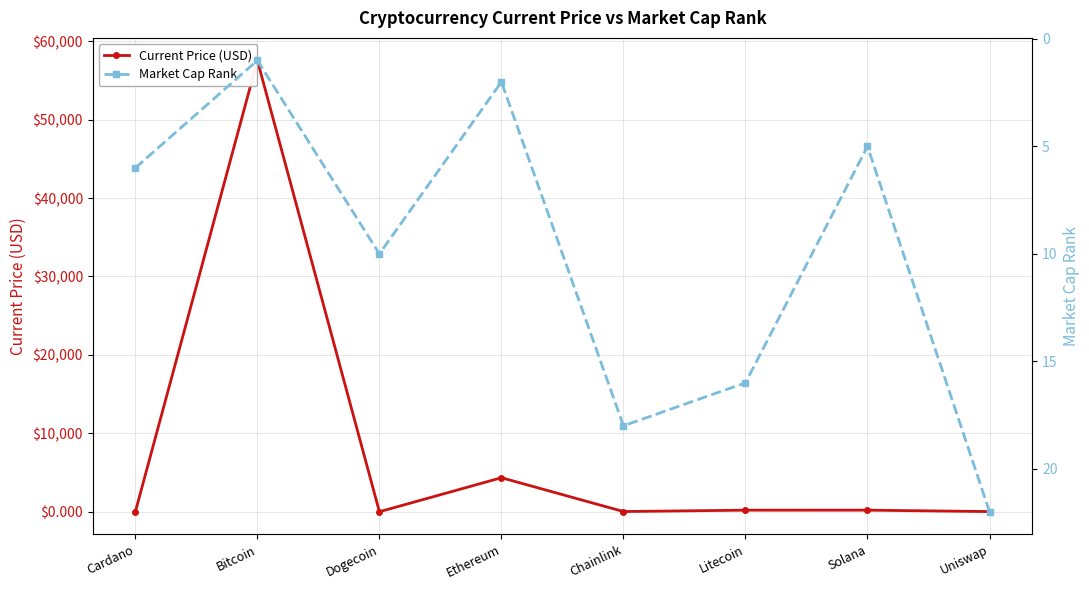

What is the difference between the Market Cap Rank values at Cardano and Litecoin?

10.0